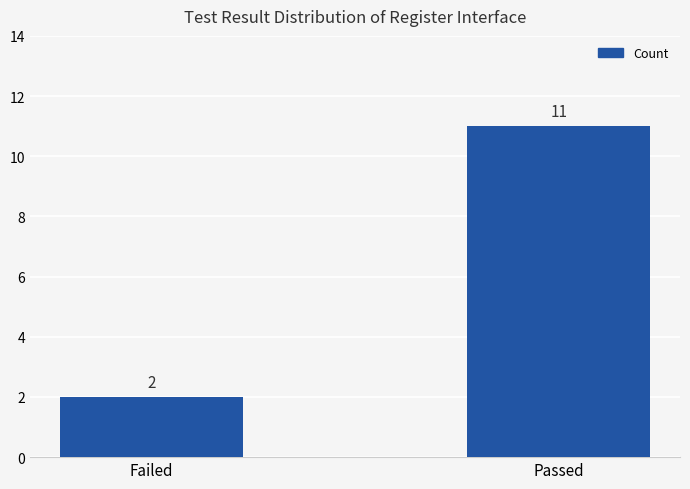

What is the difference between the values at Passed and Failed?

9